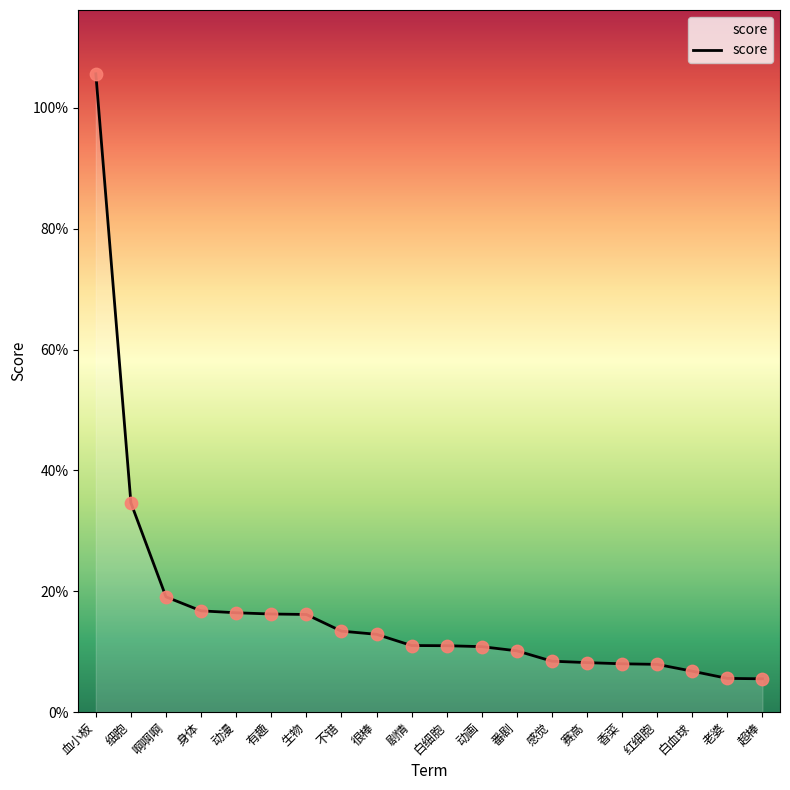

Approximately how many times larger is the value at 不错 compared to 血小板?

0.1